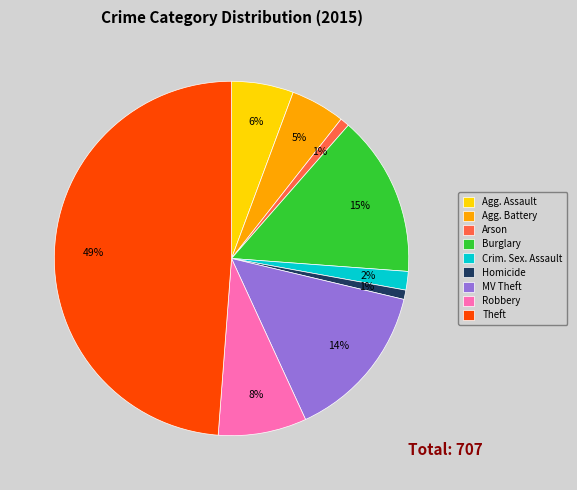

Which category has the biggest portion of the pie?

Theft